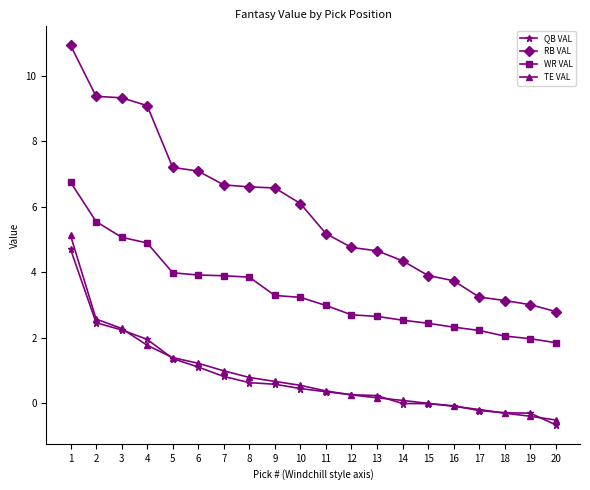

What is the maximum value shown in the chart?

10.9